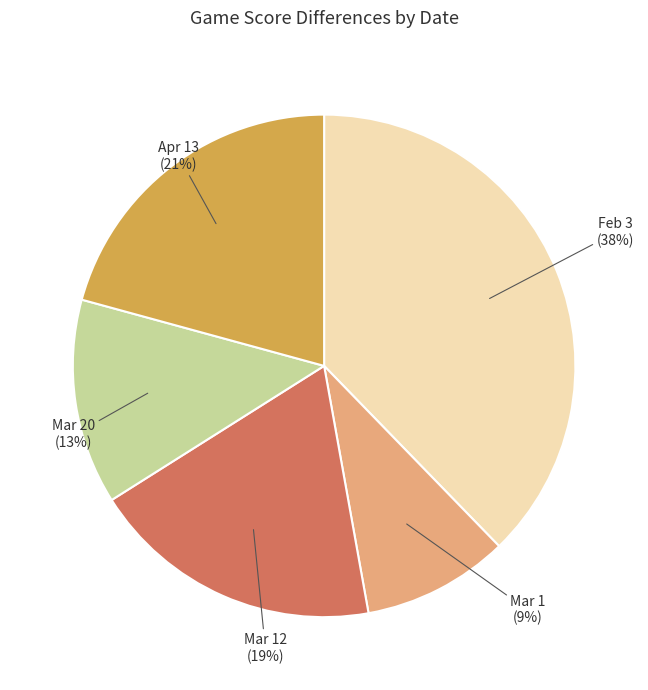

How many slices are in this pie chart?

5